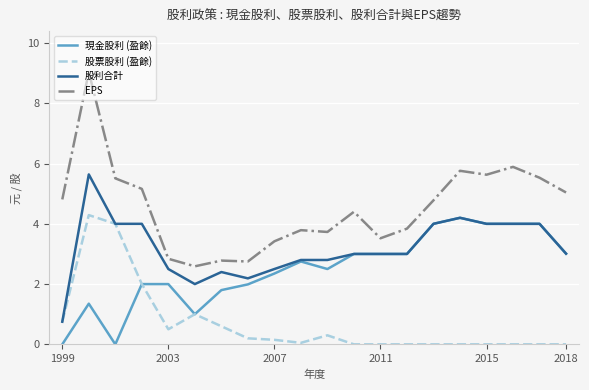

Which series has the largest total across all categories?

EPS